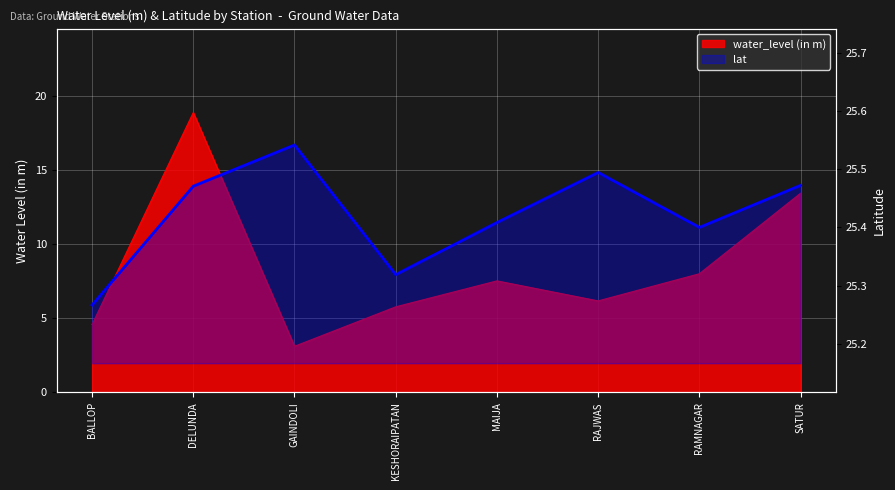

Is it true that the value at BALLOP is 44.9?

False